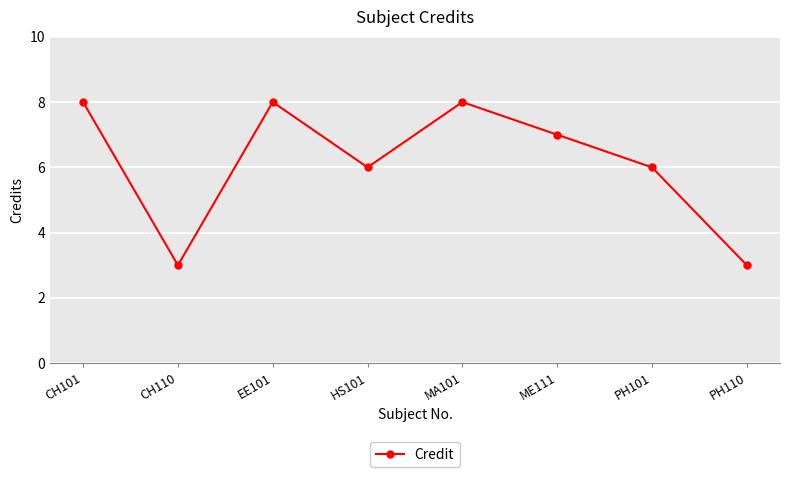

The chart shows a value of 3 at PH110. True or false?

True